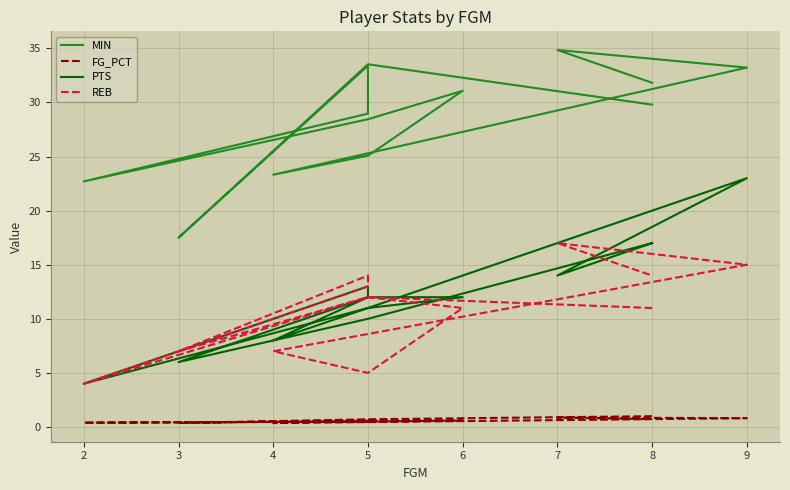

What is the average value of the PTS series?

12.2